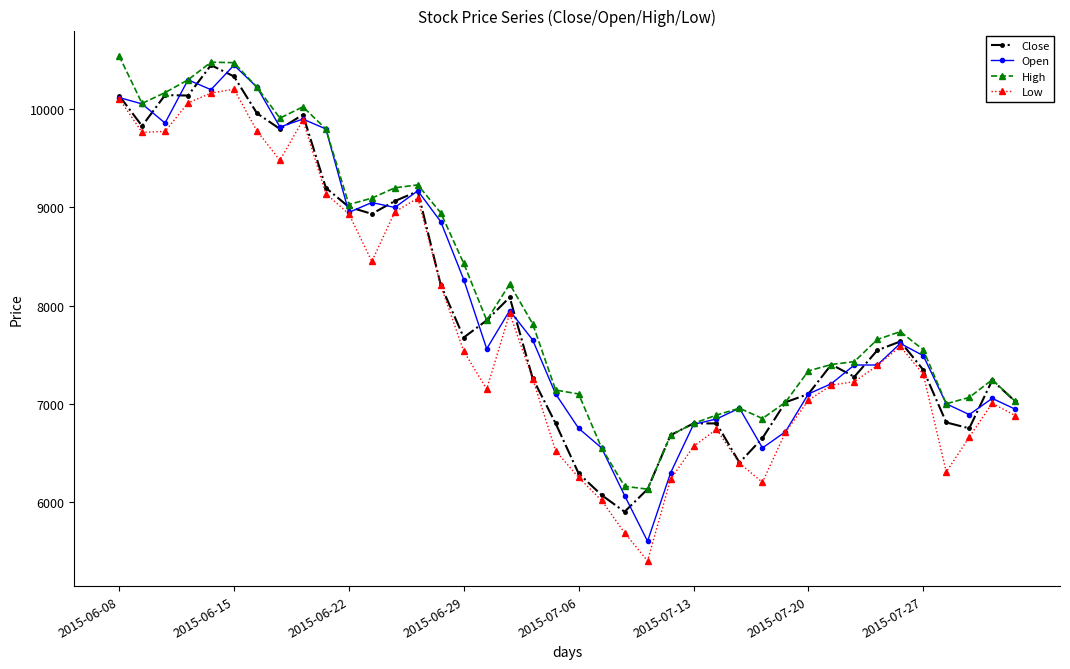

What is the value of the Open point at the 39th from the left?

7055